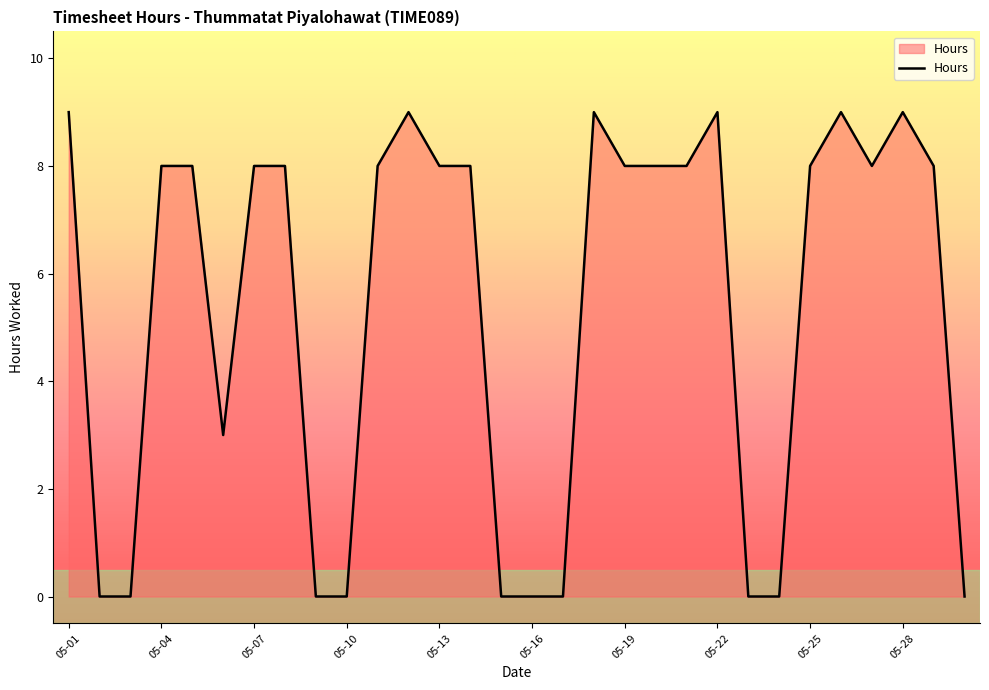

Count the values in the range 0 to 8.

24